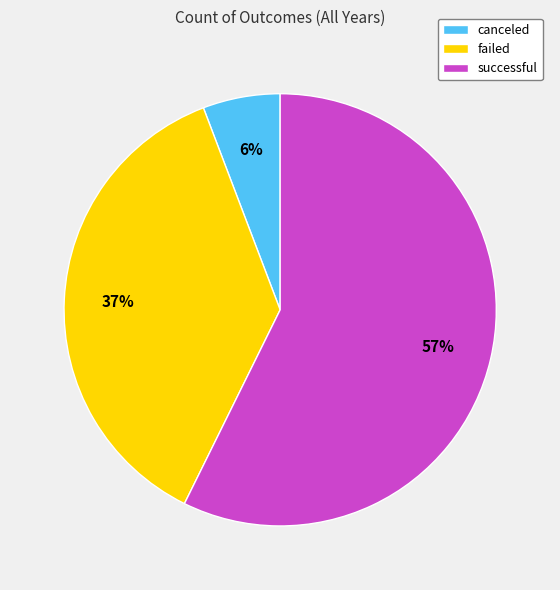

The failed slice represents 45% of the pie. True or false?

False